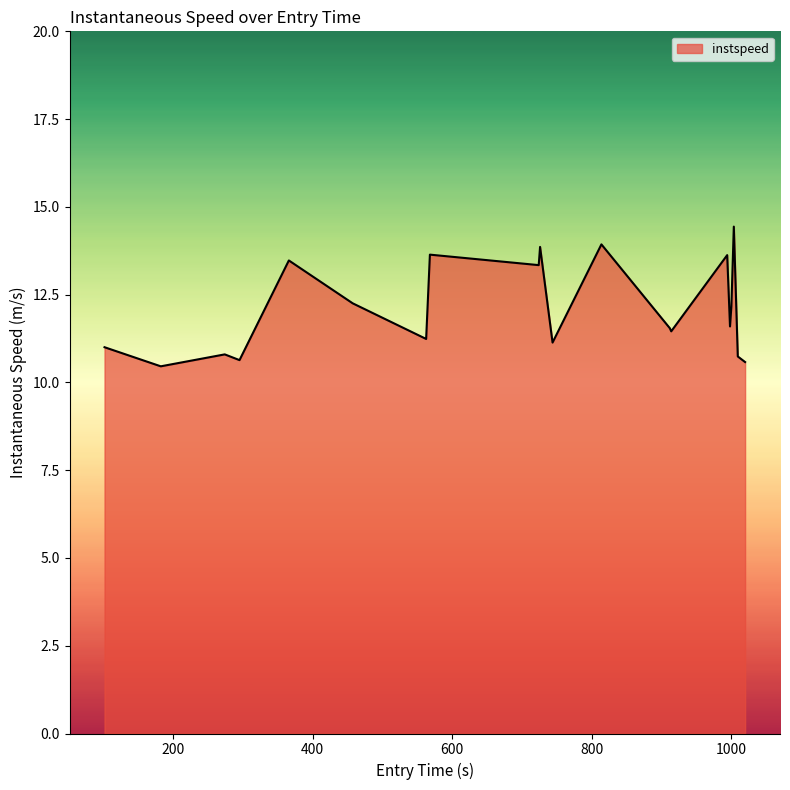

What is the difference between the maximum and minimum values?

4.0